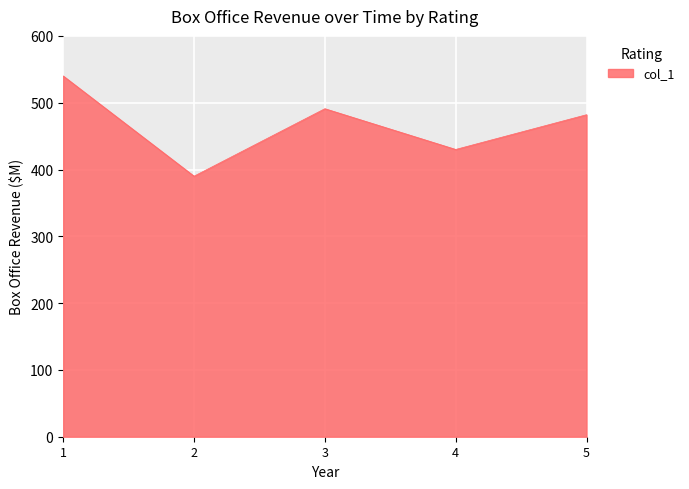

Is it true that the value at 3 is 134?

False